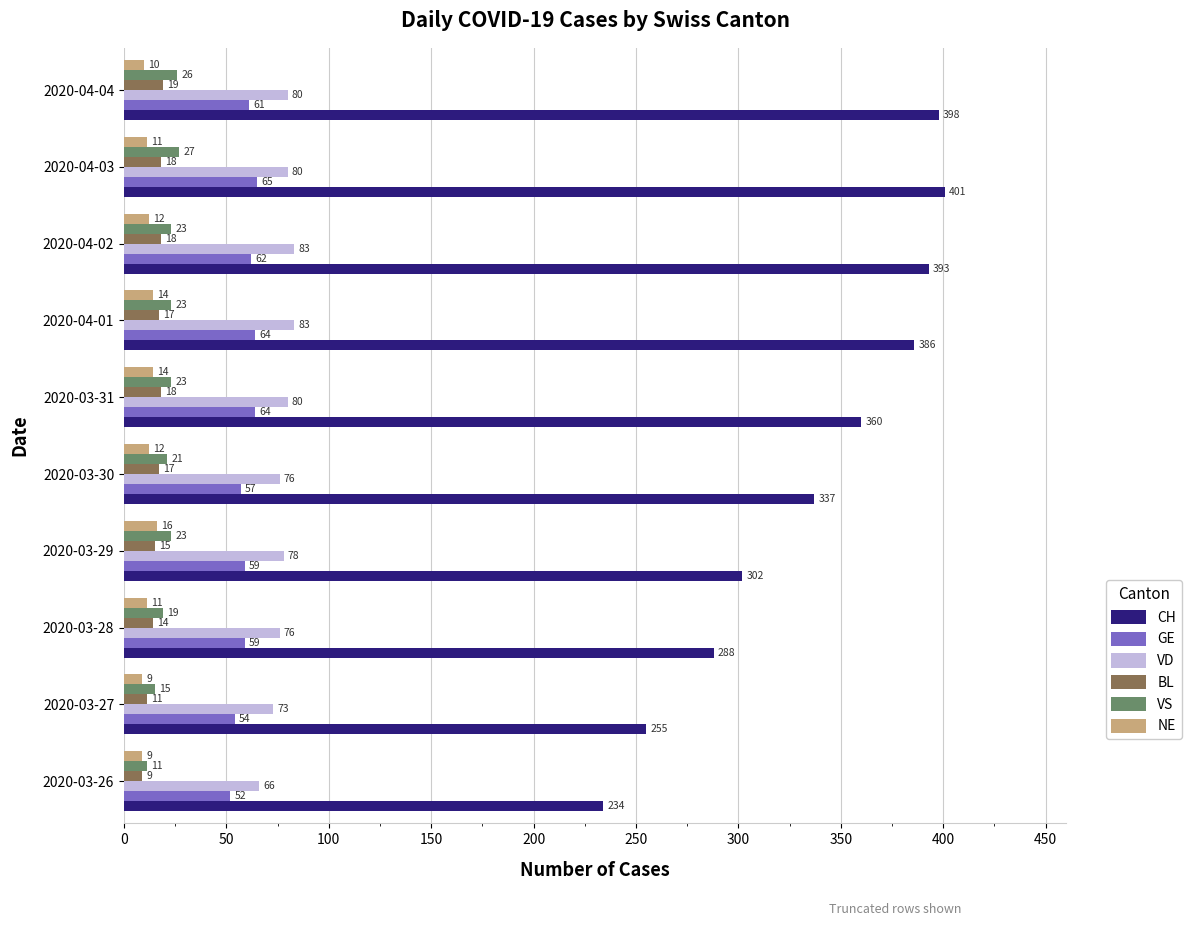

Count the VS values in the range 19 to 23.

6